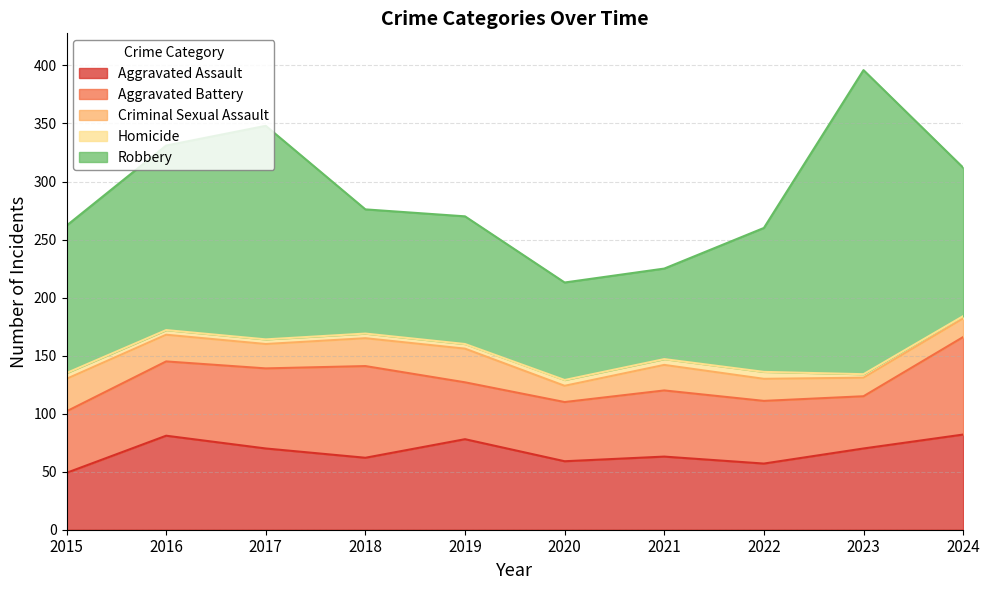

True or false: Criminal Sexual Assault has a value of 29 at 2019.

True